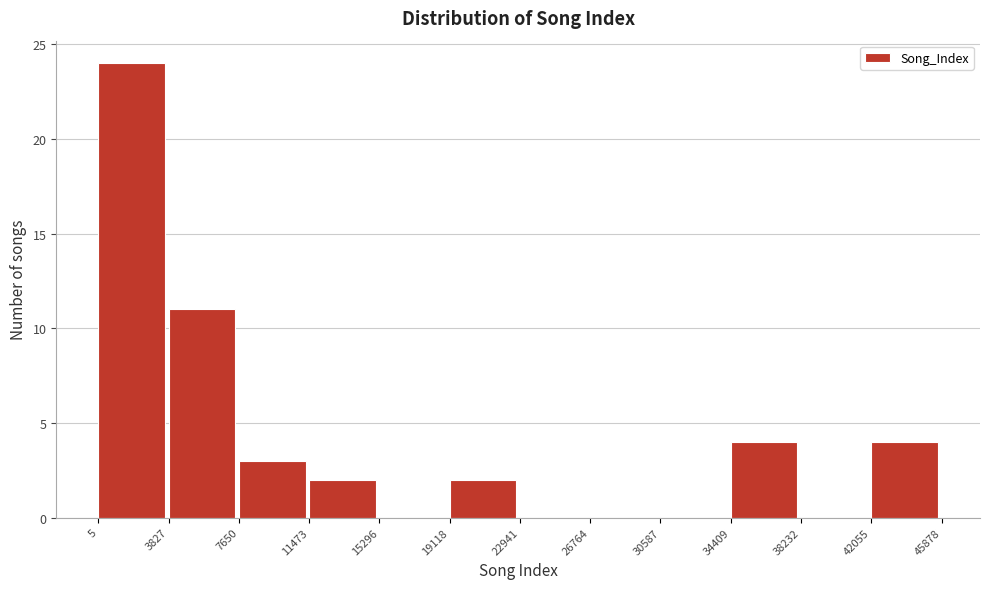

Over which range of the x-axis is the bar tallest?

5 to 3827